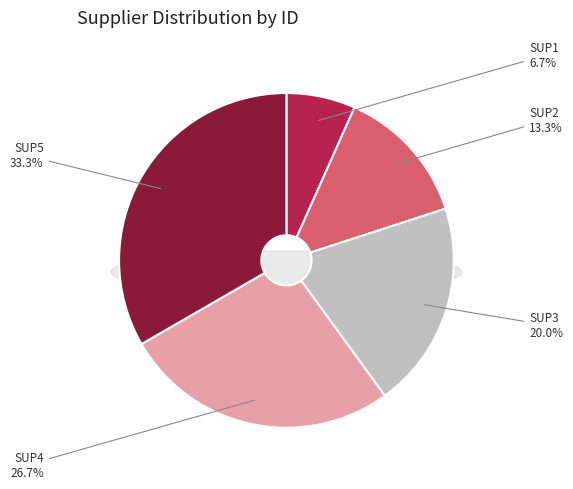

How many segments does this pie chart have?

5